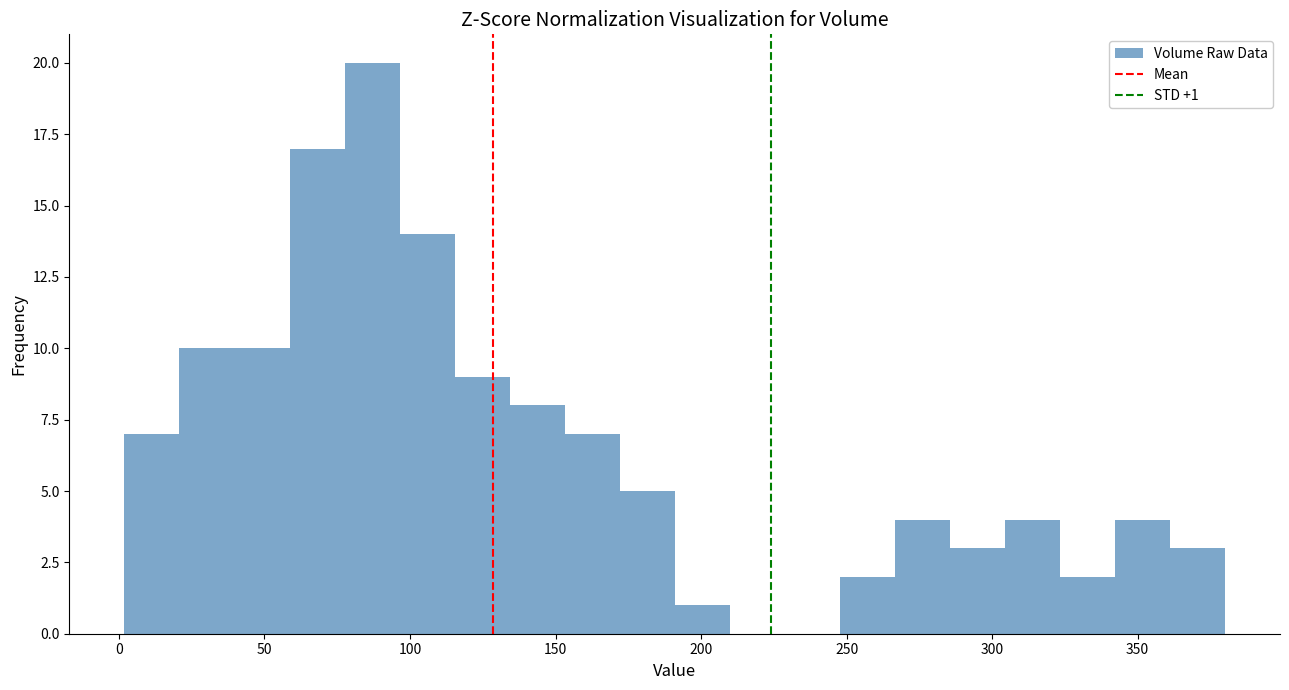

Around what value on the x-axis is the tallest bar? Give the approximate position of its centre, as read against the axis.

85